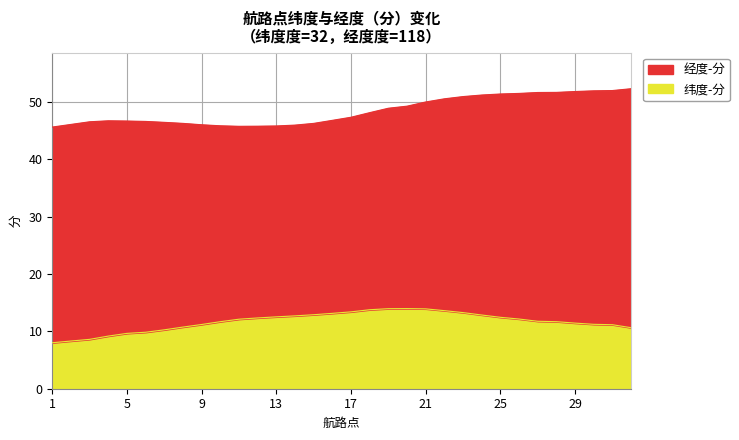

Reading left to right, transcribe all the data shown in this chart.

纬度-分: 1=8.0	2=8.3	3=8.6	4=9.2	5=9.6	6=9.8	7=10.3	8=10.7	9=11.2	10=11.7	11=12.1	12=12.3	13=12.5	14=12.7	15=12.9	16=13.1	17=13.4	18=13.8	19=13.9	20=14.0	21=13.9	22=13.6	23=13.3	24=12.8	25=12.4	26=12.1	27=11.8	28=11.7	29=11.4	30=11.2	31=11.2	32=10.6
经度-分: 1=45.6	2=46.0	3=46.5	4=46.7	5=46.6	6=46.6	7=46.4	8=46.2	9=46.0	10=45.8	11=45.7	12=45.7	13=45.8	14=45.9	15=46.2	16=46.8	17=47.3	18=48.1	19=48.9	20=49.2	21=50.0	22=50.5	23=50.9	24=51.2	25=51.3	26=51.4	27=51.6	28=51.6	29=51.8	30=51.9	31=51.9	32=52.3